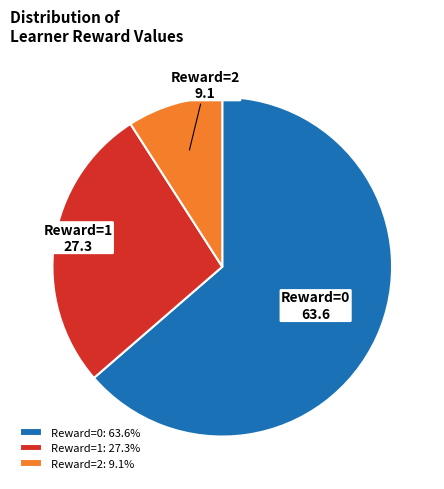

Count the number of slices in the pie.

3